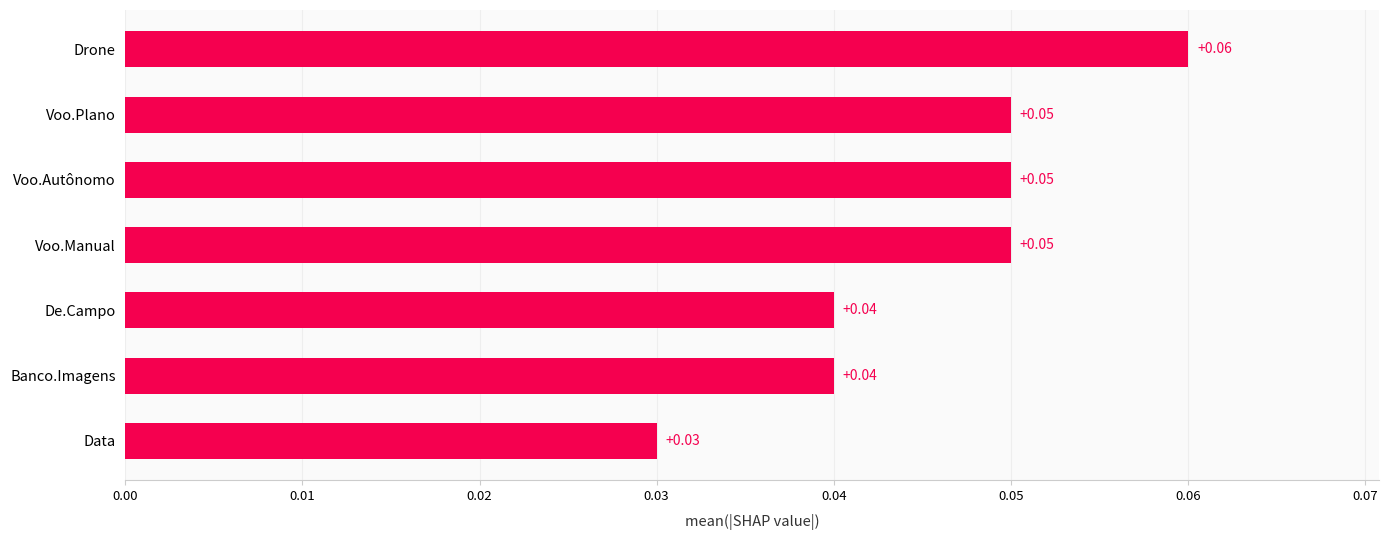

How many data points does each series have?

7